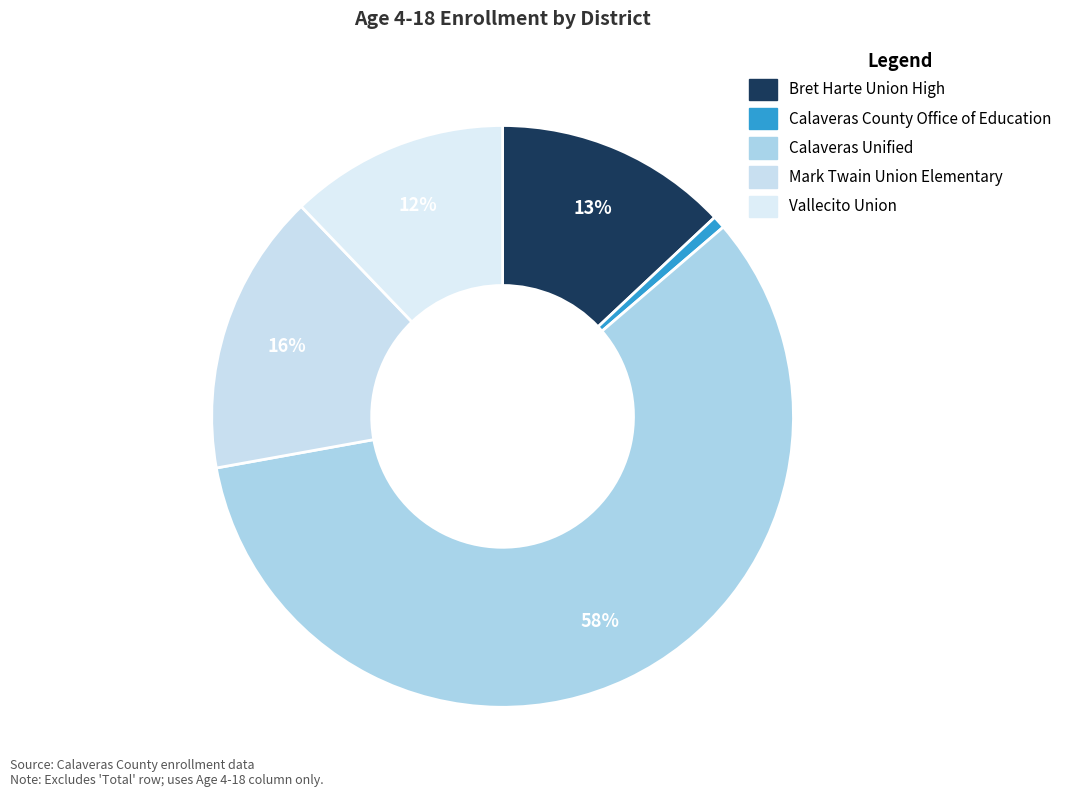

Is there any slice that represents more than half of the pie?

Yes